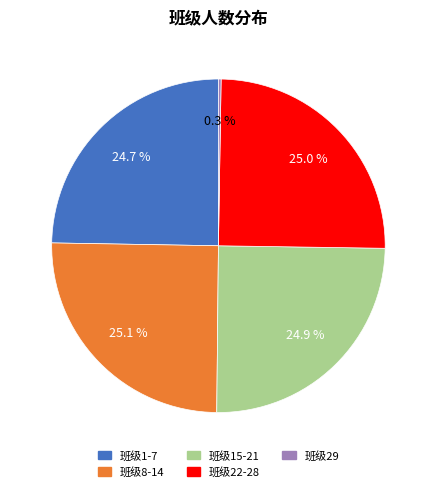

Does any single category account for the majority?

No